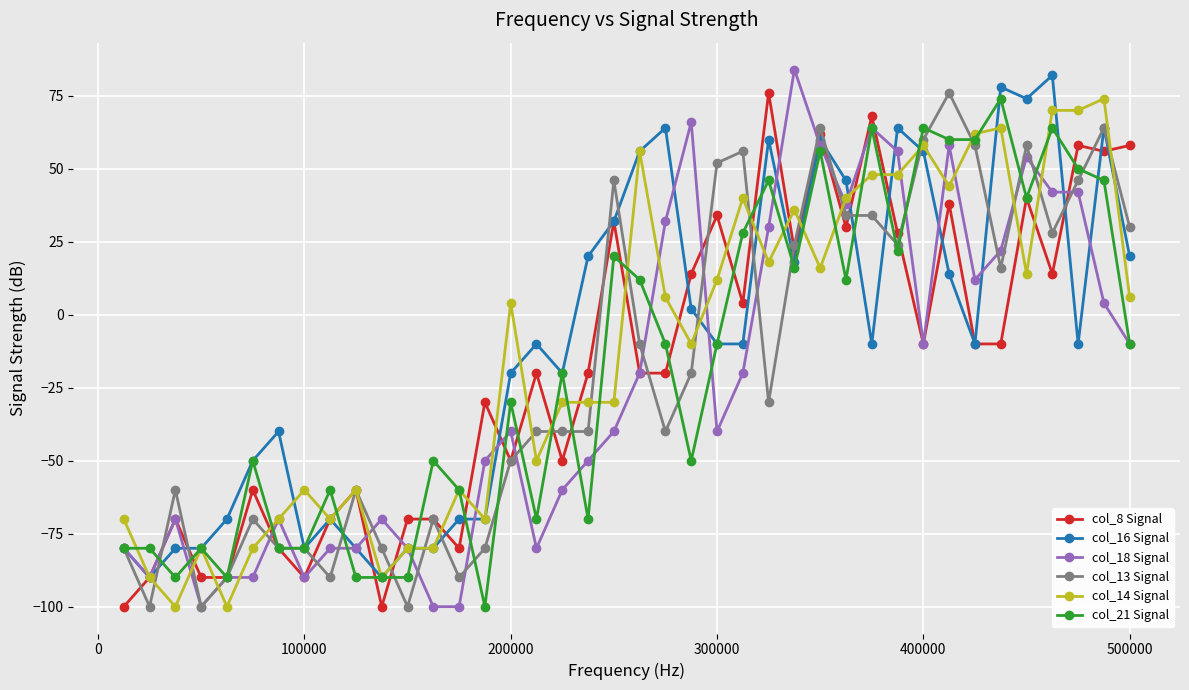

What is the difference between the maximum and minimum values in the col_13 Signal series?

176